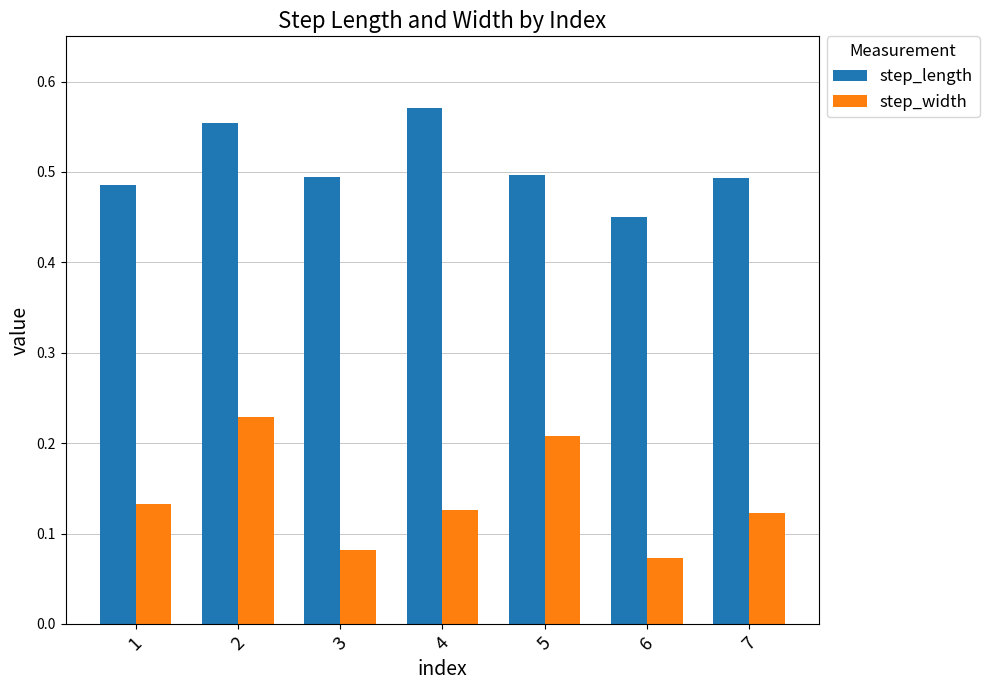

Which series has the widest spread of values?

step_width